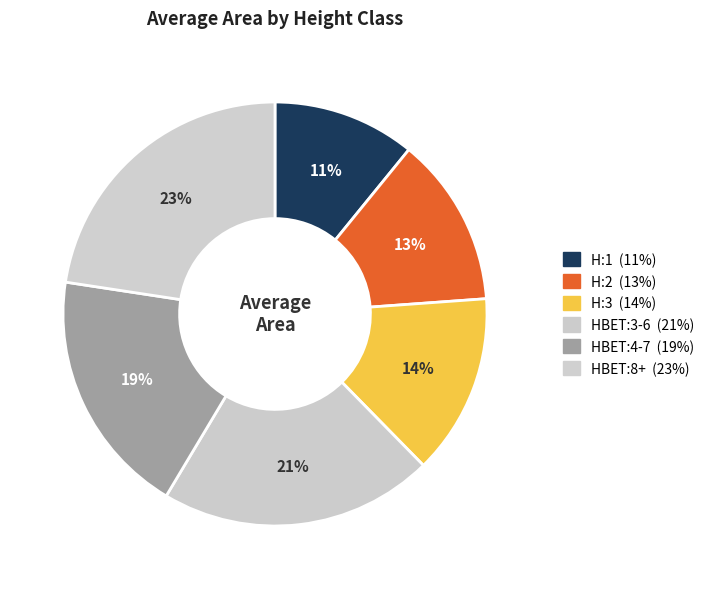

What percentage is the HBET:4-7 slice, to the nearest percent?

19%